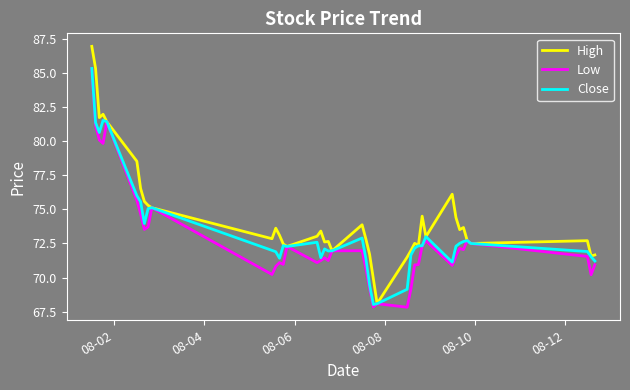

How many series are shown in this chart?

3